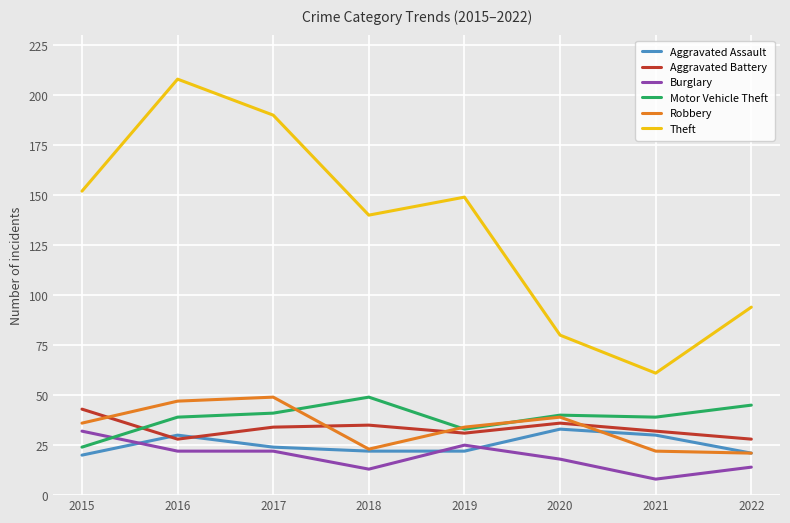

What is the average value of the Burglary series?

19